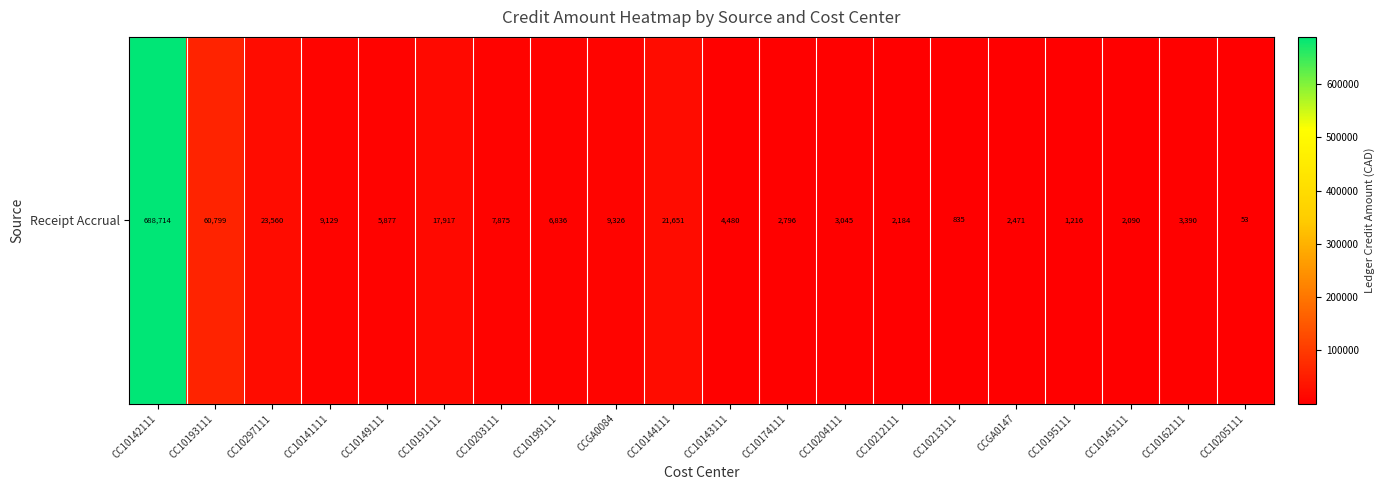

Count the number of categories in the chart.

20